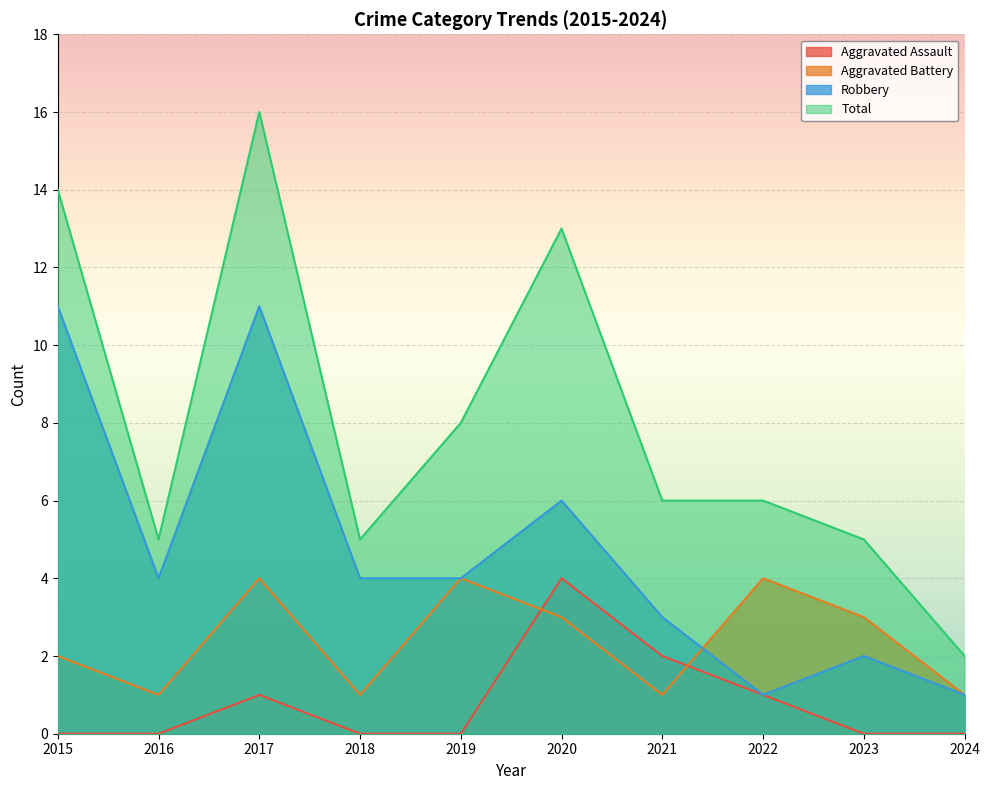

How many intersections are there between Aggravated Battery and Aggravated Assault?

2